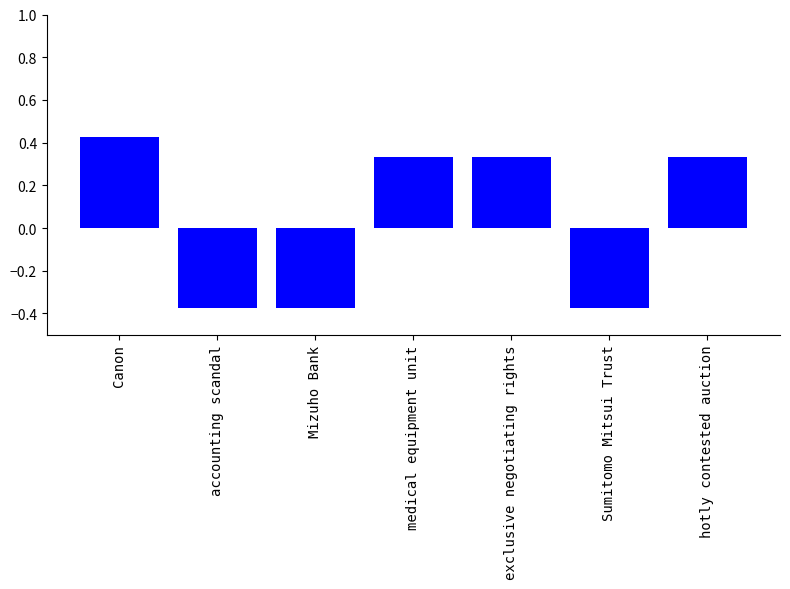

Count the number of values greater than 0.

4